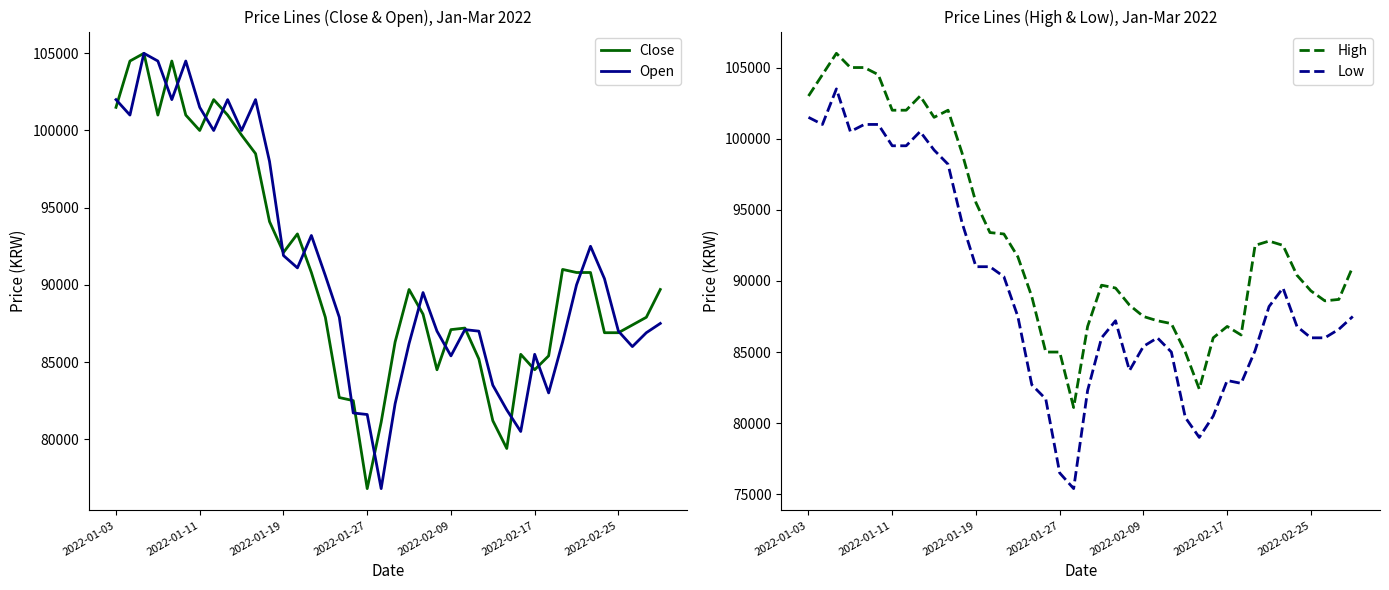

Reading right to left, extract all data points from this chart.

Close: 89700	87900	87400	86900	86900	90800	90800	91000	85400	84500	85500	79400	81200	85200	87200	87100	84500	88100	89700	86300	81100	76800	82500	82700	87900	90800	93300	92100	94100	98500	99700	101000	102000	100000	101000	104500	101000	105000	104500	101500
Open: 87500	86900	86000	87000	90400	92500	90000	86300	83000	85500	80500	81900	83500	87000	87100	85400	87000	89500	86200	82300	76800	81600	81700	87900	90600	93200	91100	91900	98000	102000	100000	102000	100000	101500	104500	102000	104500	105000	101000	102000
High: 91000	88700	88600	89300	90400	92500	92800	92500	86200	86800	86000	82400	85000	87000	87200	87500	88300	89500	89700	86800	81100	85000	85000	88900	91700	93300	93400	95500	99000	102000	101500	103000	102000	102000	104500	105000	105000	106000	104500	103000
Low: 87500	86600	86000	86000	86800	89500	88200	85100	82800	83000	80500	79000	80400	85000	86000	85400	83700	87200	86000	82300	75400	76500	81700	82700	87500	90300	91000	91000	94100	98200	99200	100500	99500	99500	101000	101000	100500	103500	101000	101500